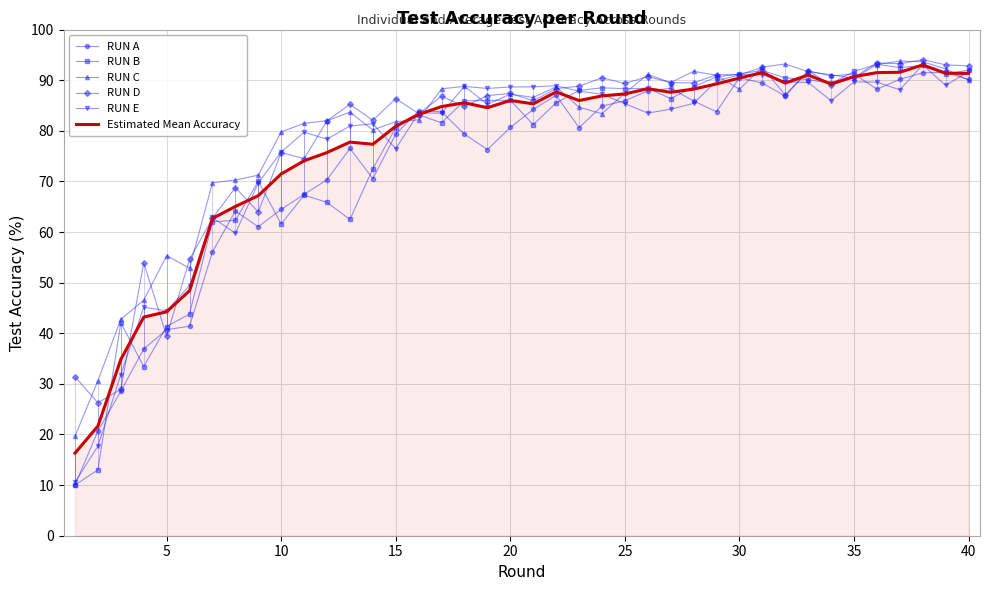

What are all the series names shown in the legend?

RUN A, RUN B, RUN C, RUN D, RUN E, Estimated Mean Accuracy